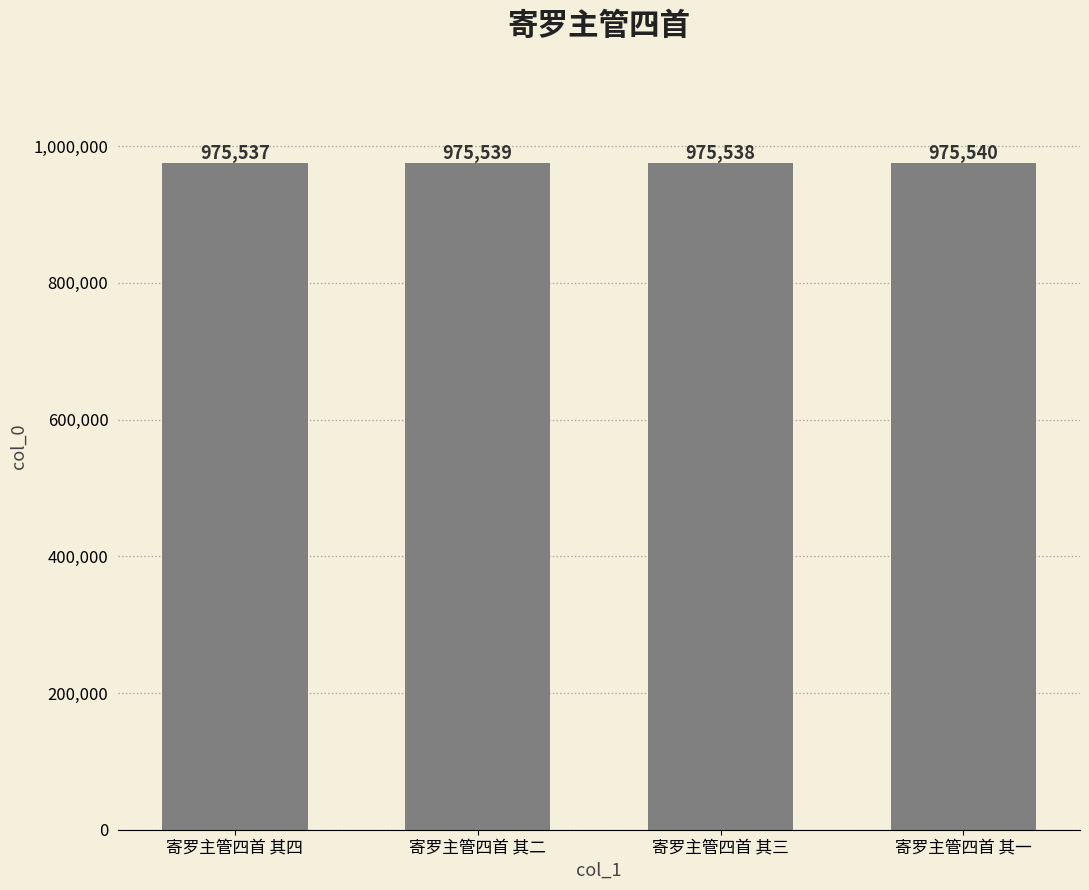

What is the change in value from 寄罗主管四首 其四 to 寄罗主管四首 其一?

+3